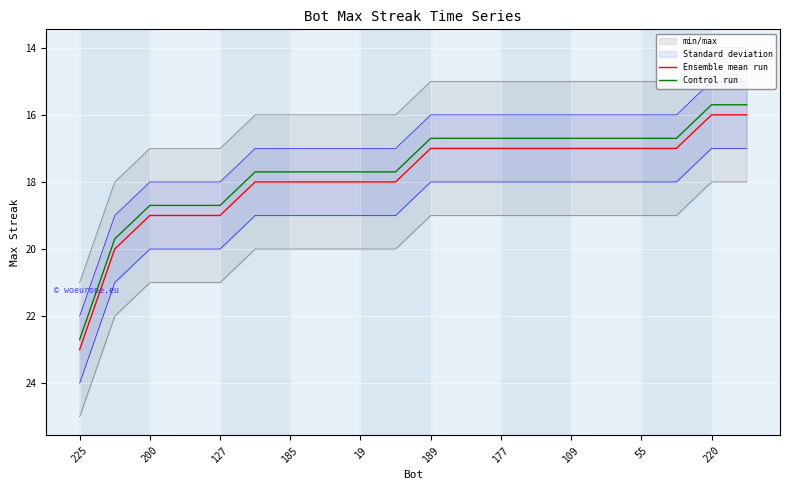

What is the sum of all Control run values?

352.0